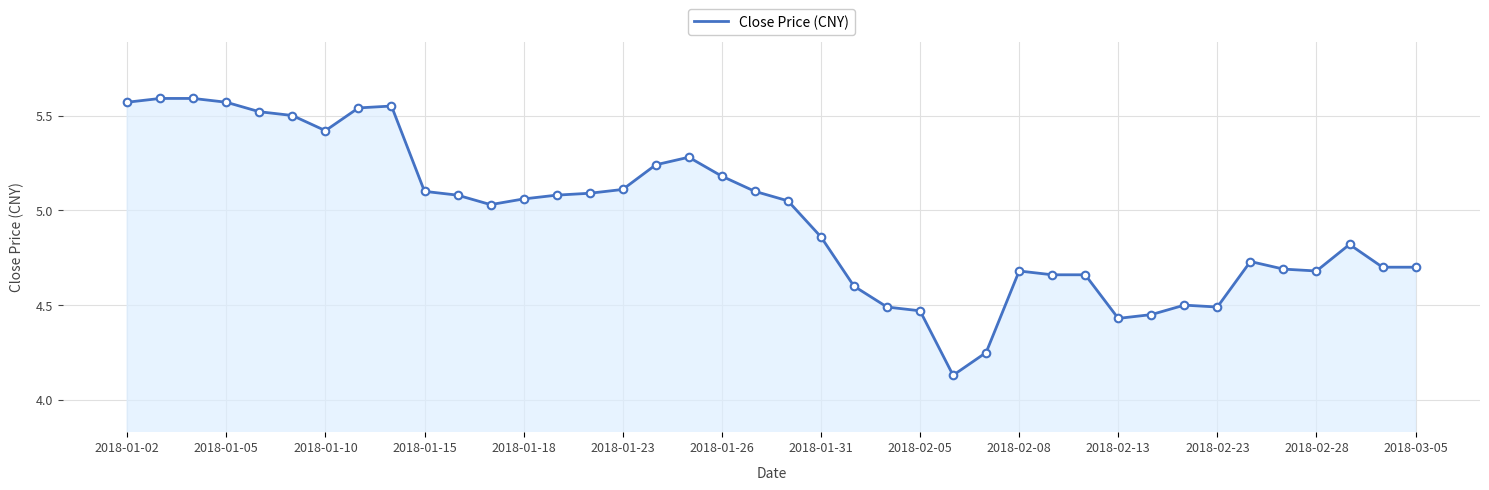

What is the difference between the maximum and minimum values?

1.5